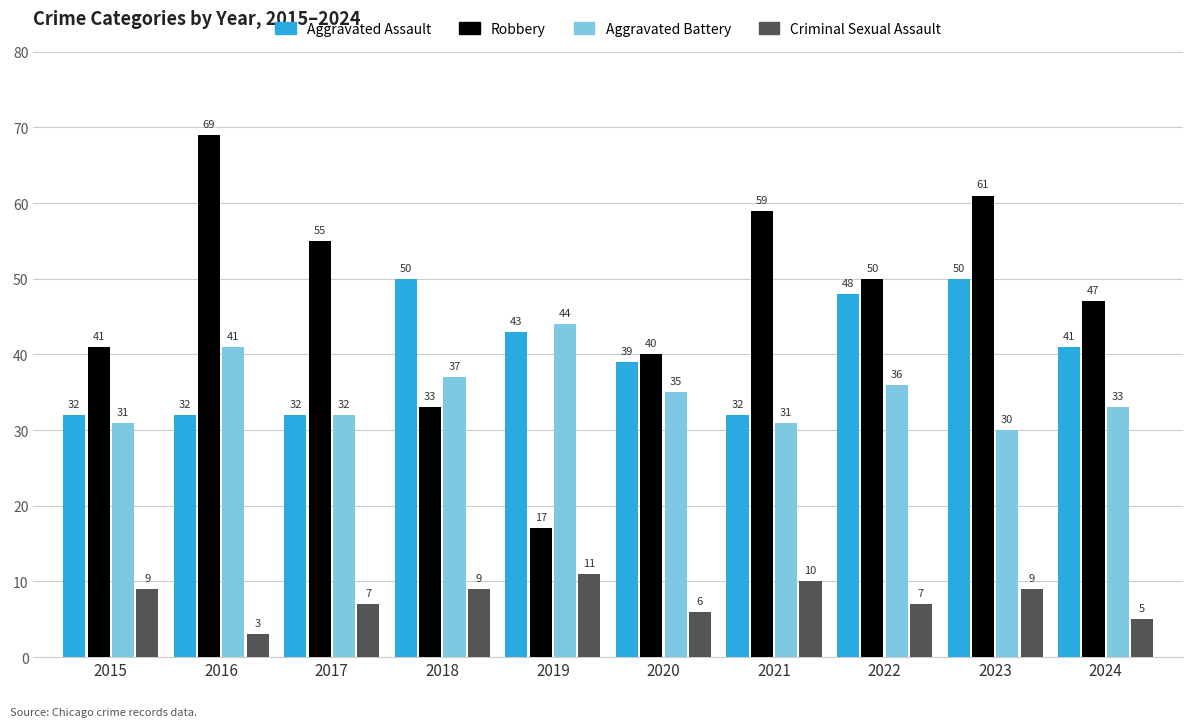

What is the maximum value shown in the chart?

69